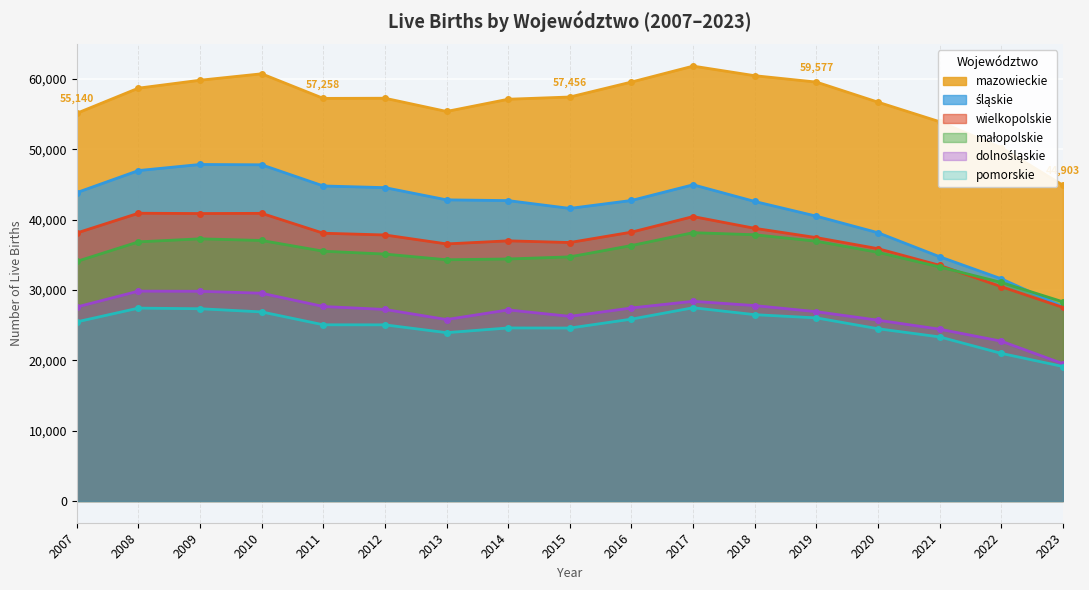

How many series are shown in this chart?

6